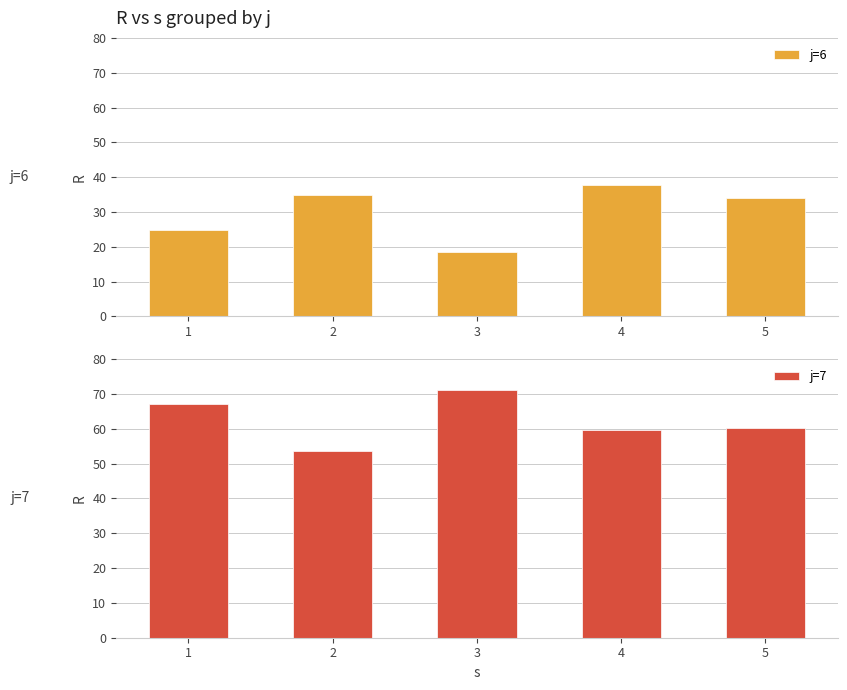

True or false: j=6 has a value of 34.9 at 2.

True